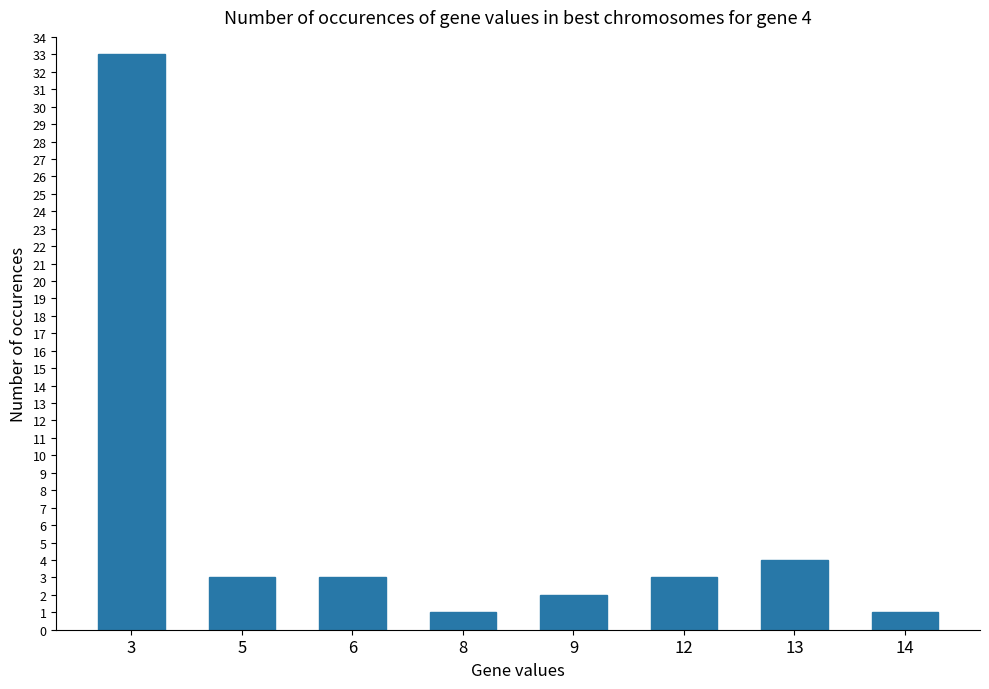

What is the value of the 7th bar from the left?

4